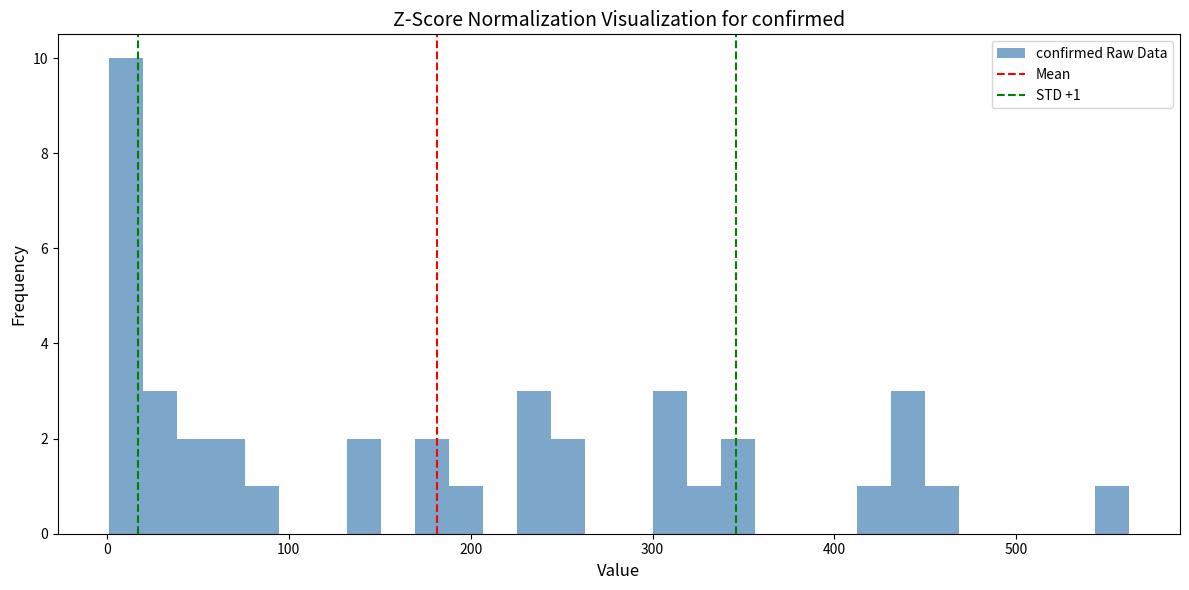

Read against the x-axis, roughly where is the centre of the tallest bar?

10